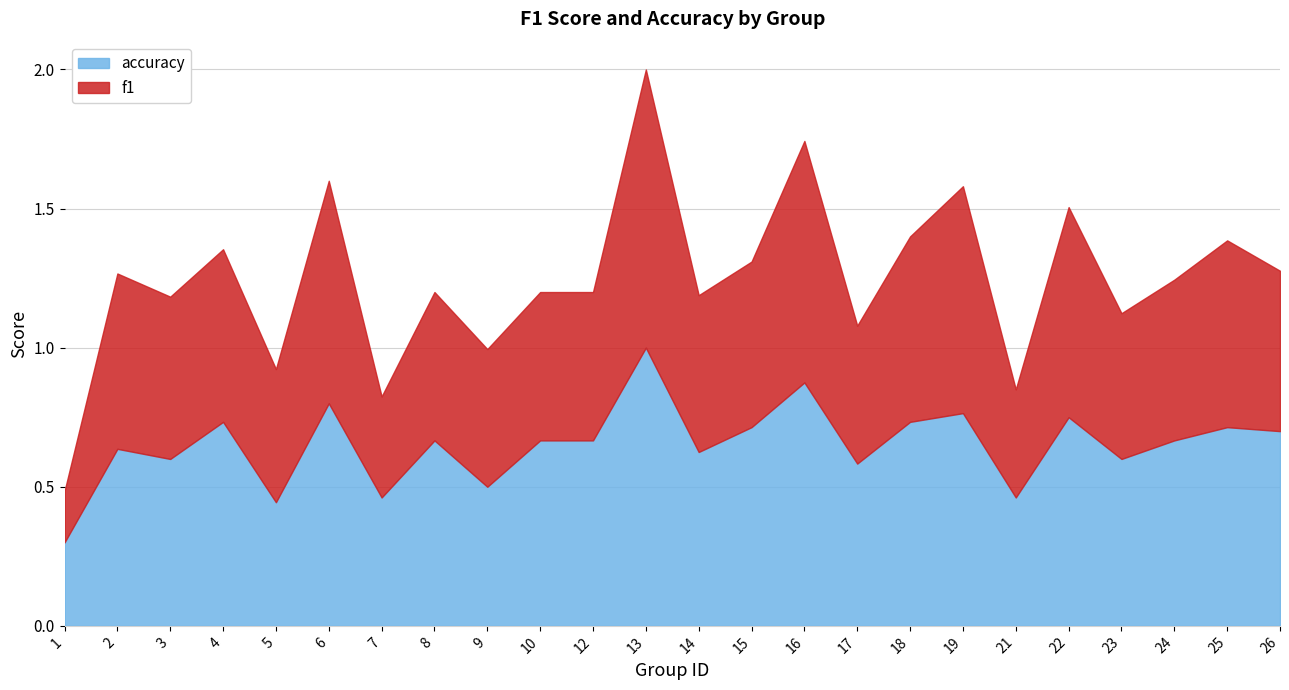

Which series has the largest total across all categories?

accuracy